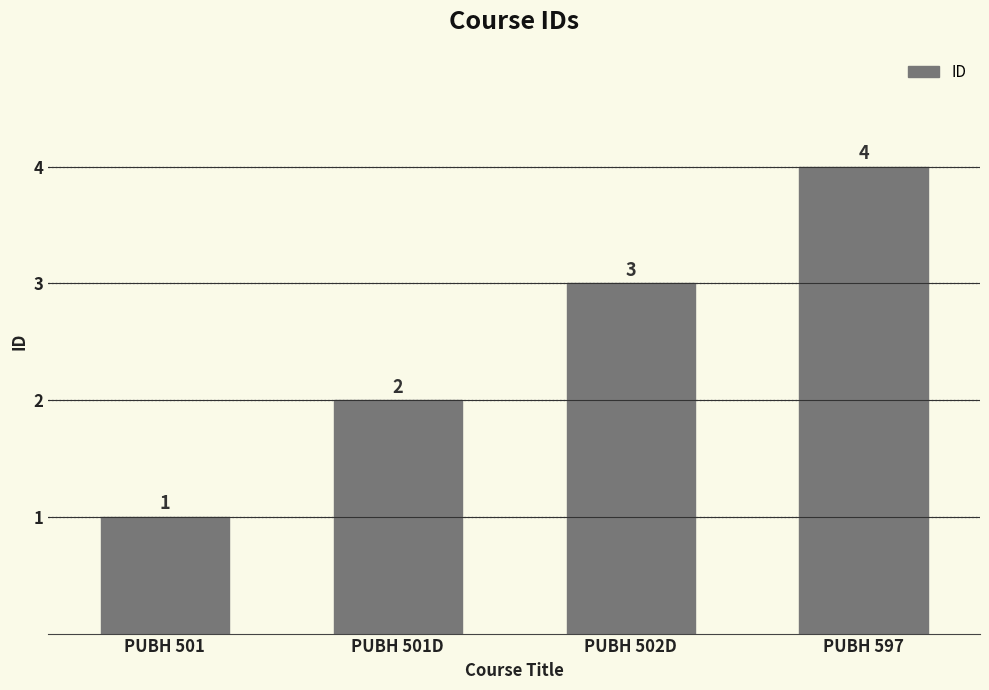

Reading left to right, list all the values displayed in this chart.

PUBH 501=1	PUBH 501D=2	PUBH 502D=3	PUBH 597=4